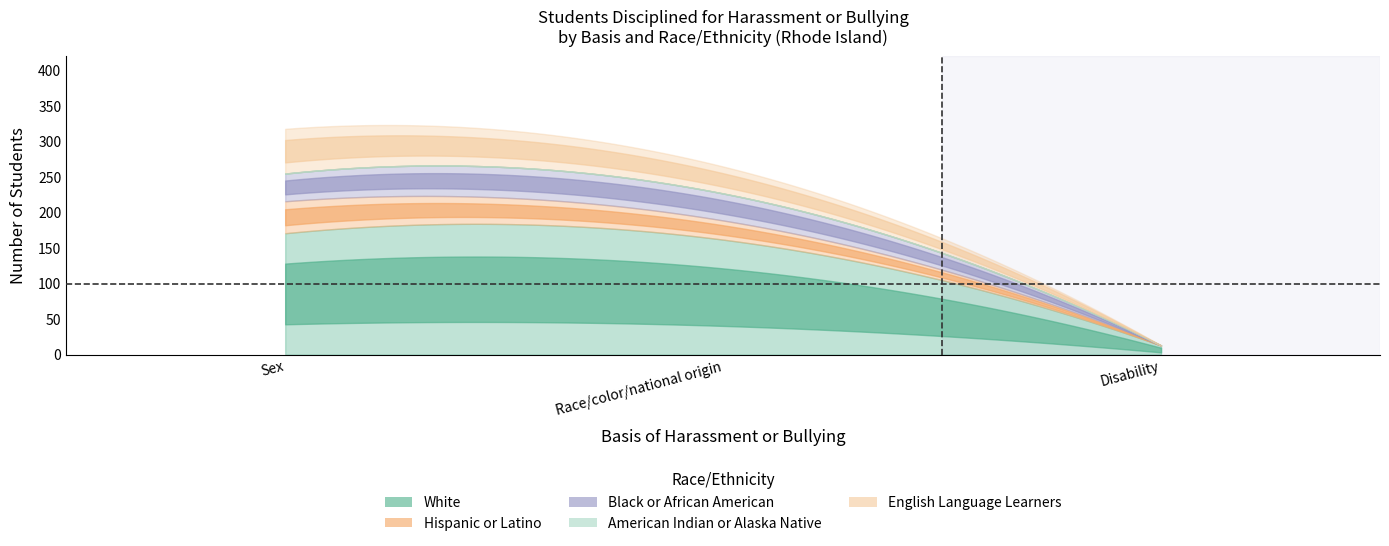

At how many categories does at least one series exceed 57?

2